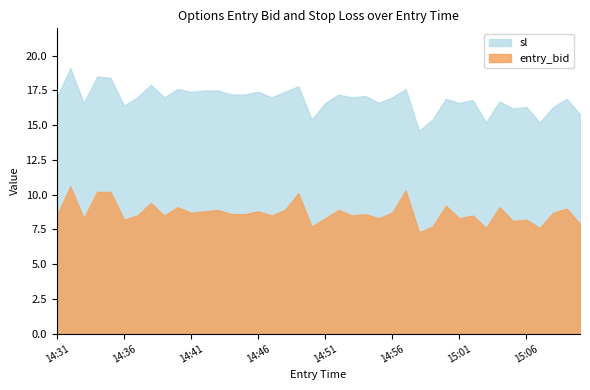

Which category has the highest value in the entry_bid series?

14:32